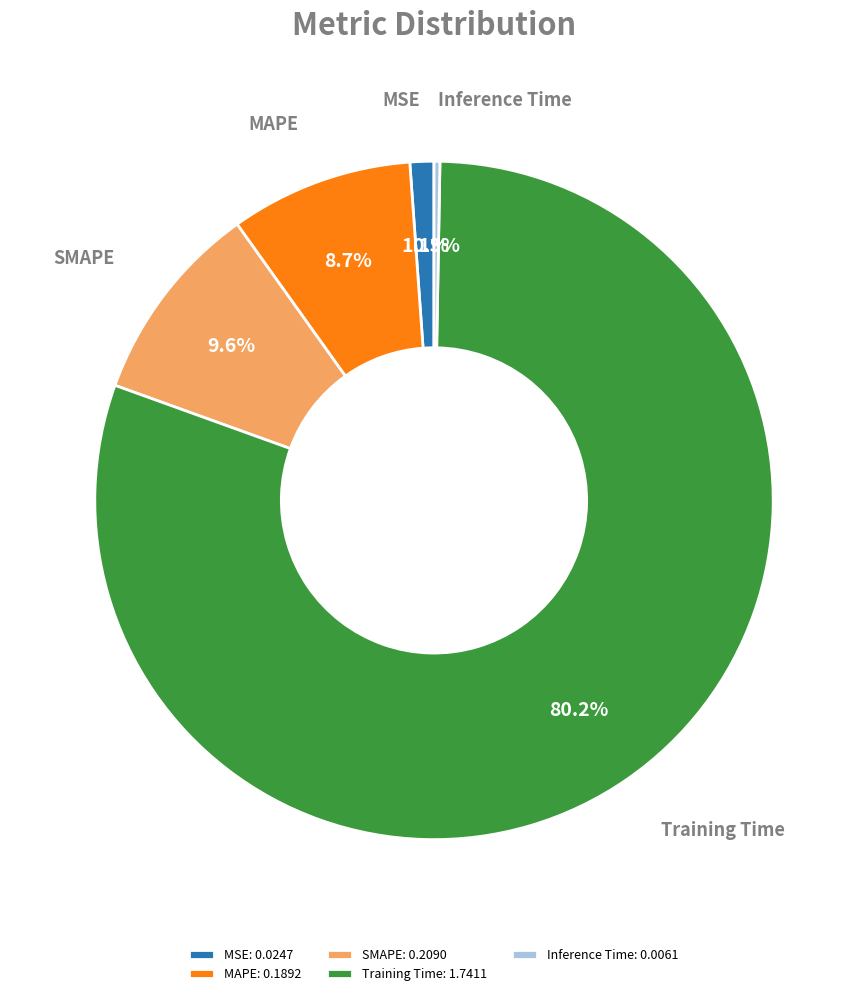

Which slice represents more than half of the pie?

Training Time